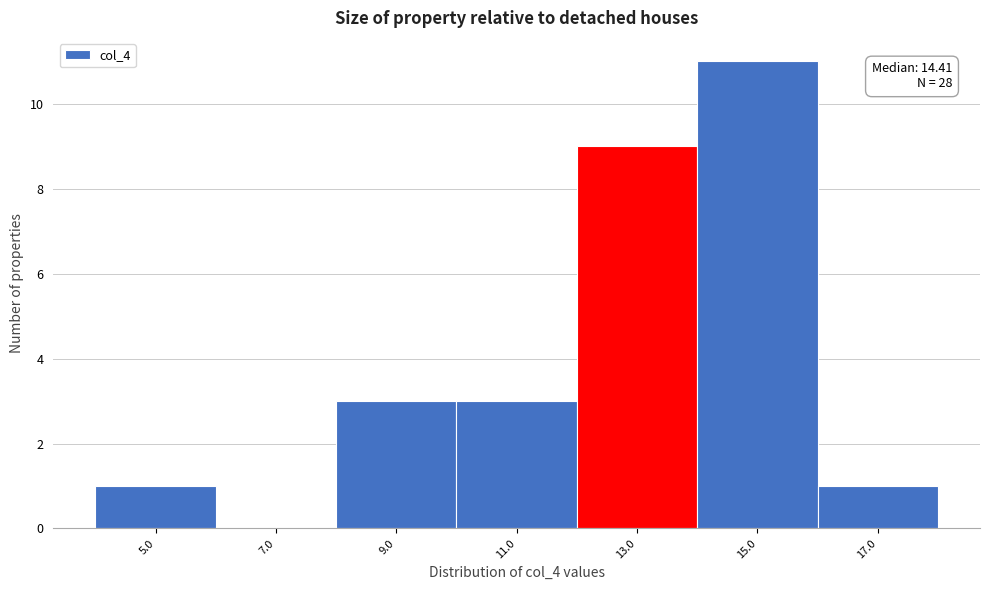

Reading right to left, transcribe all the data shown in this chart.

17.0=1	15.0=11	13.0=9	11.0=3	9.0=3	7.0=0	5.0=1